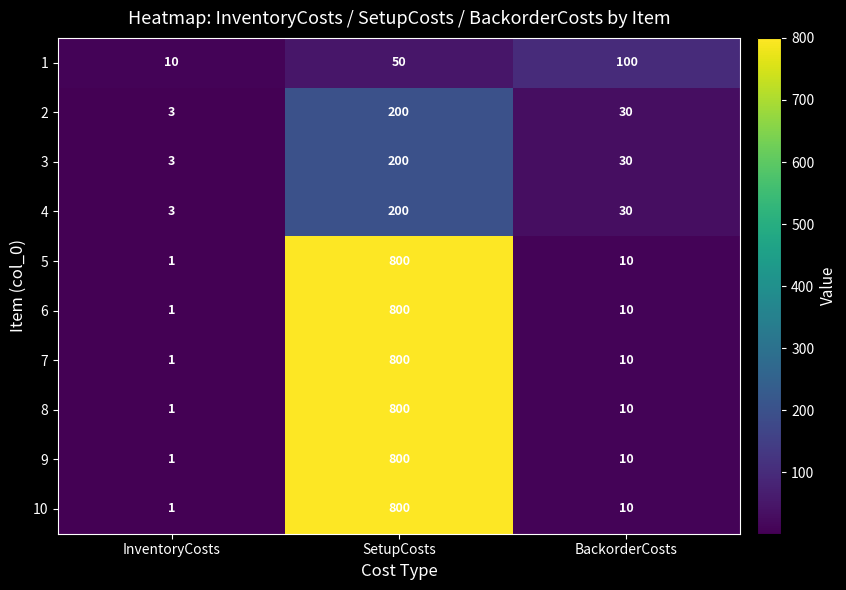

What is the difference between the maximum and second lowest values in the 5 series?

790